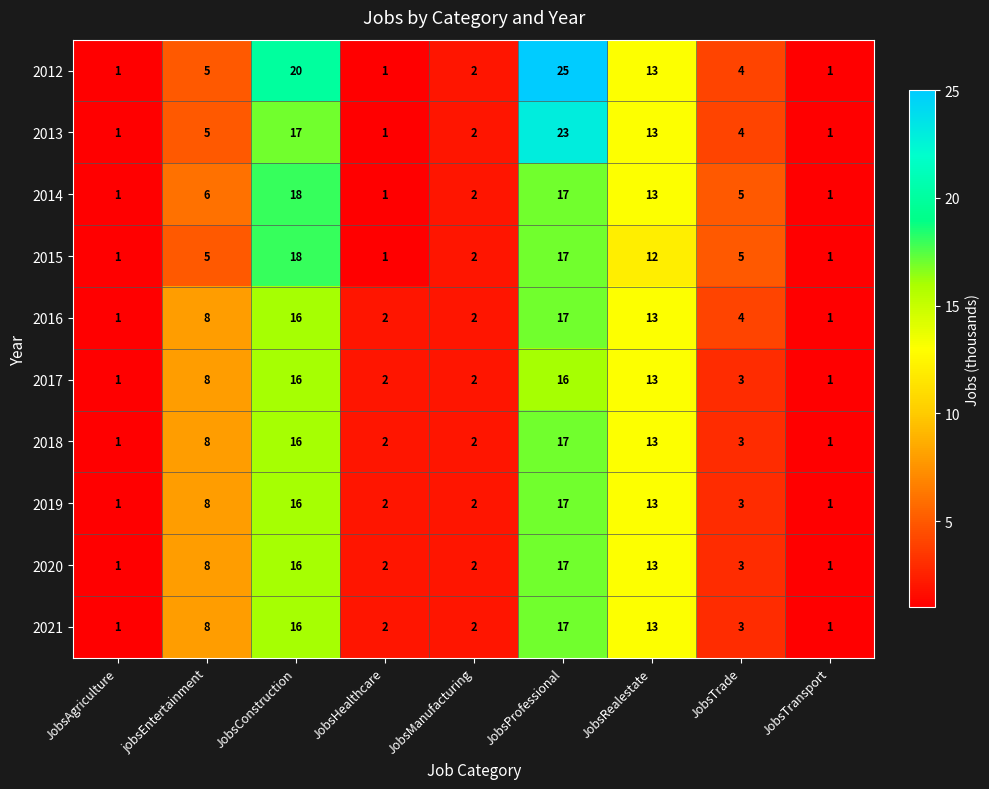

What is the greatest value displayed?

25